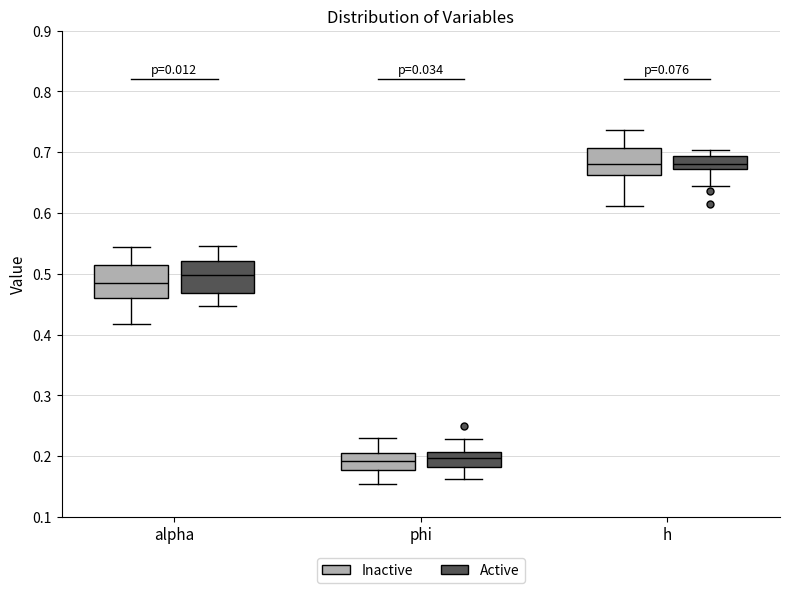

Where is the lower edge of the box for alpha (Active) on the y-axis? The values are not printed on the chart, so give them approximately, as read against the axis.

0.47